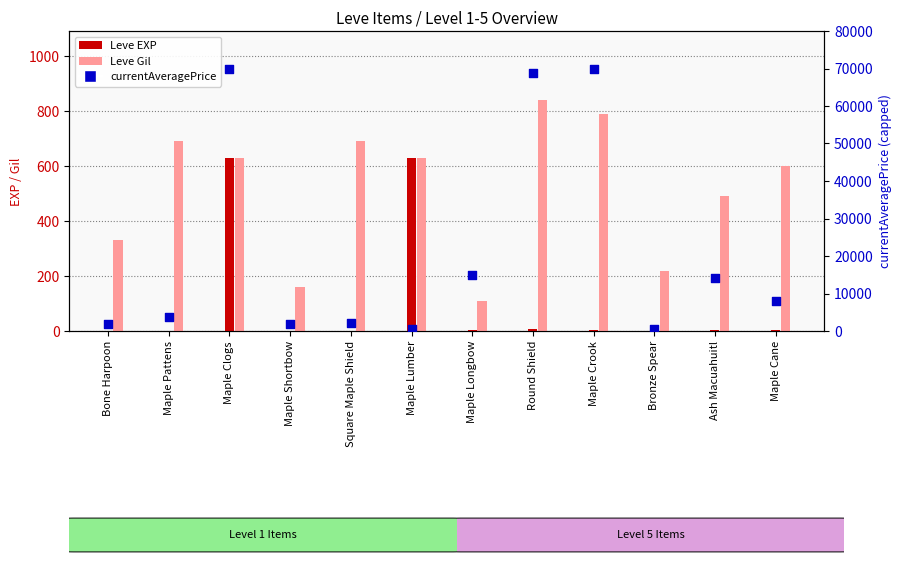

Which series reaches the maximum Y coordinate?

currentAveragePrice